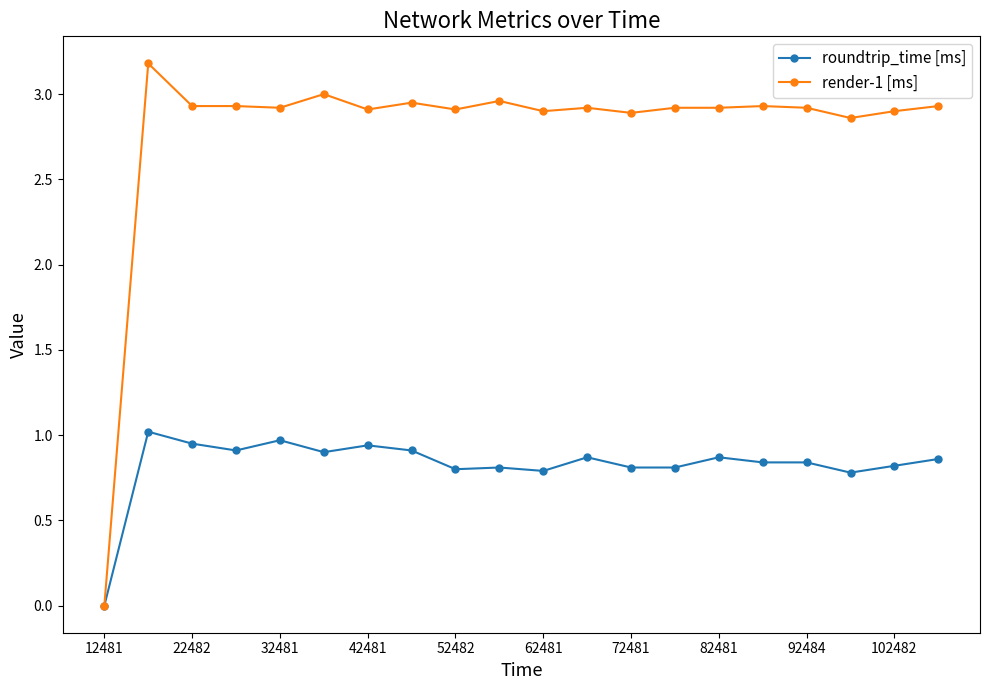

Which series has the largest total across all categories?

render-1 [ms]